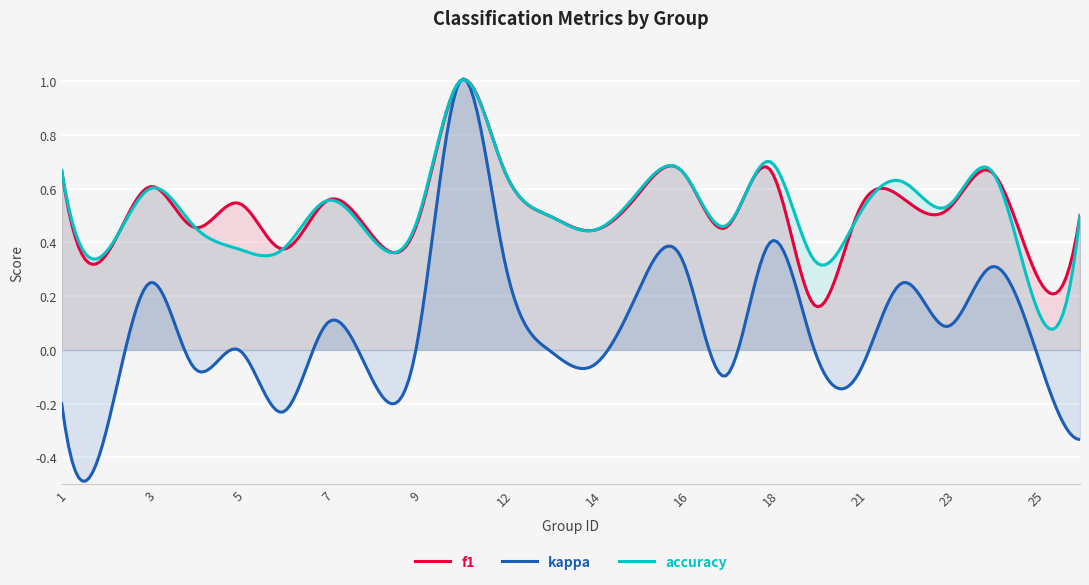

True or false: kappa and accuracy cross at least once.

False